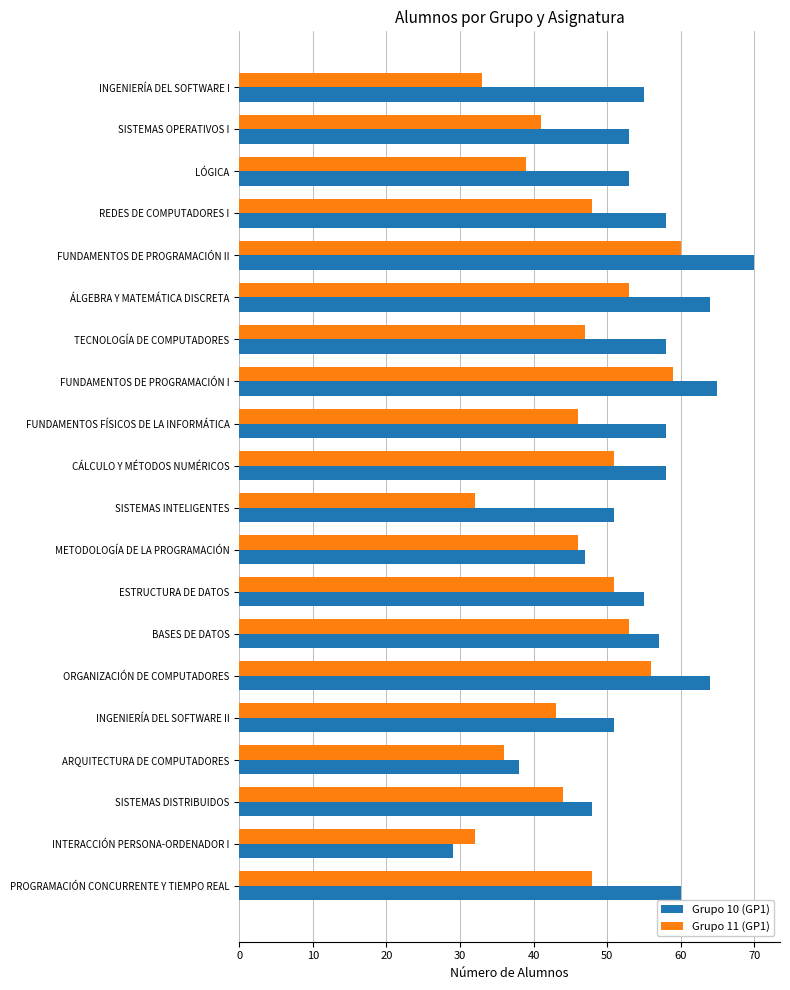

Is it true that Grupo 10 (GP1) equals 64 at ORGANIZACIÓN DE COMPUTADORES?

True